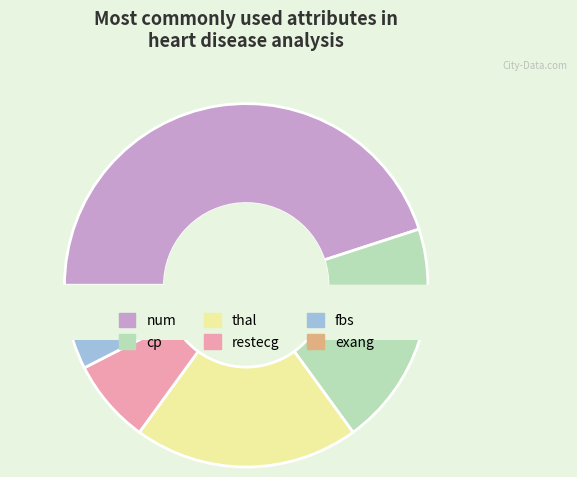

Is fbs the majority of the pie?

No